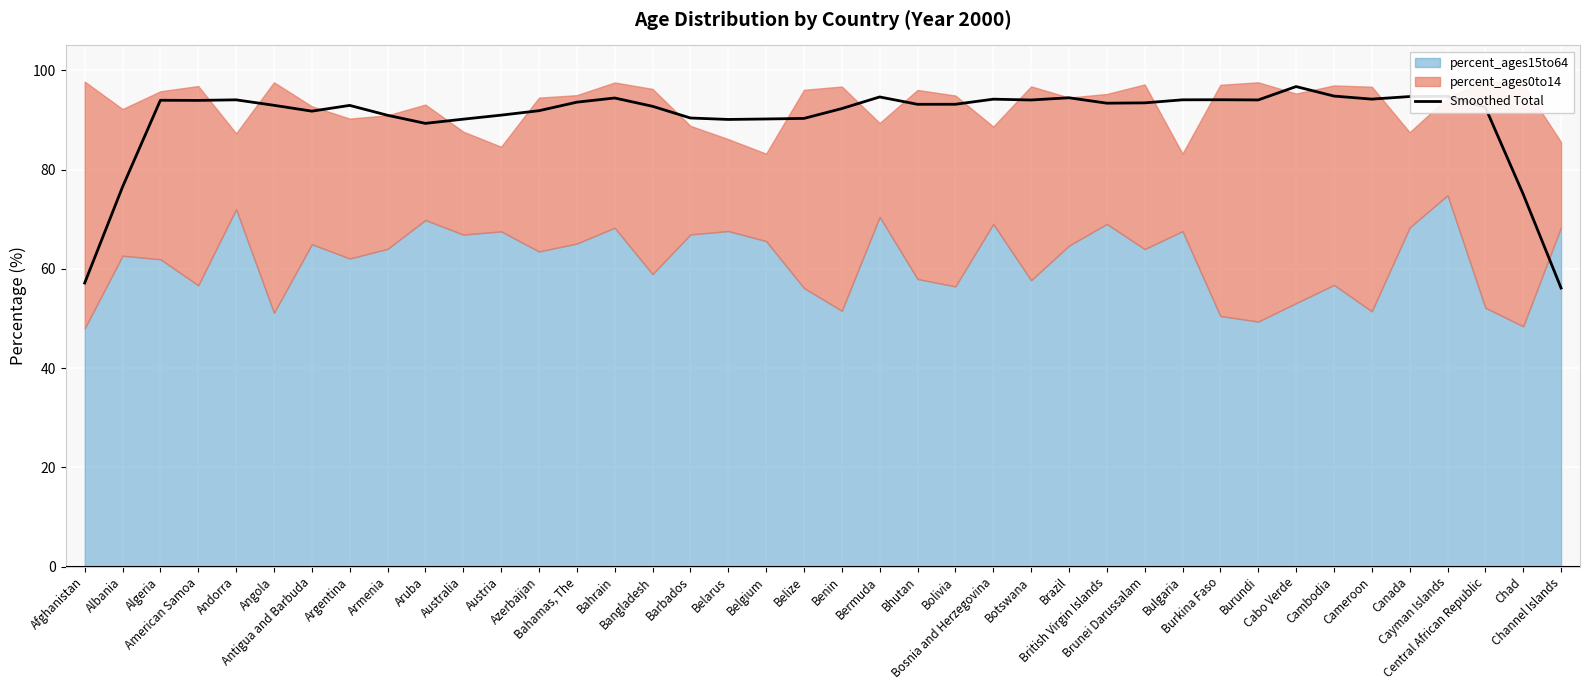

Approximately how many times larger is the value at Channel Islands compared to Bulgaria?

0.6